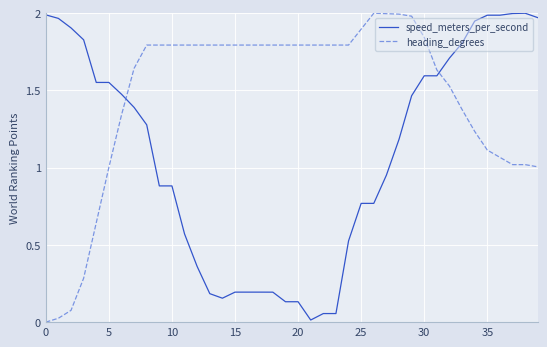

Which series has the largest total across all categories?

heading_degrees